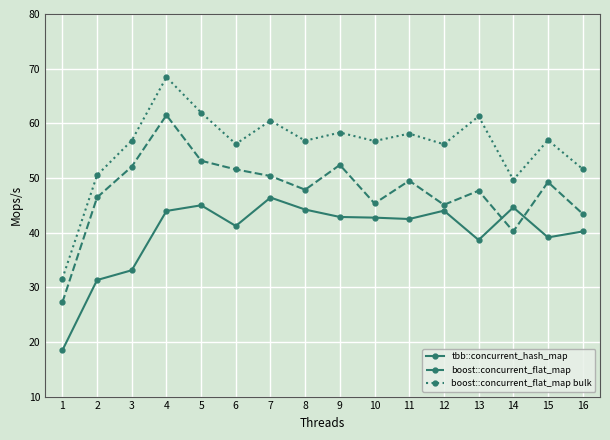

How many interior local valleys does the boost::concurrent_flat_map series have?

4